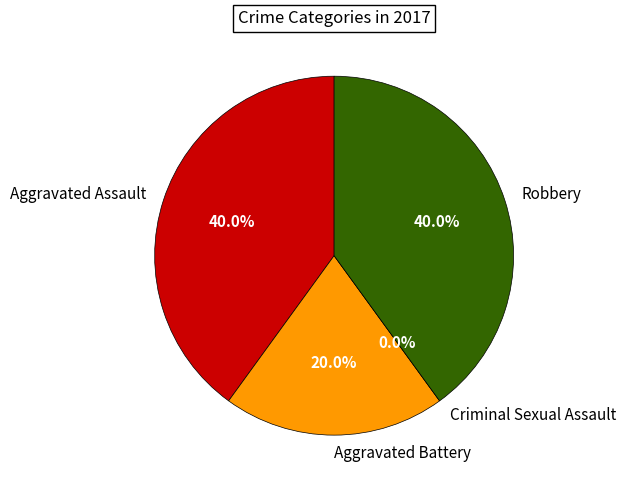

Does Robbery account for over 50% of the chart?

No